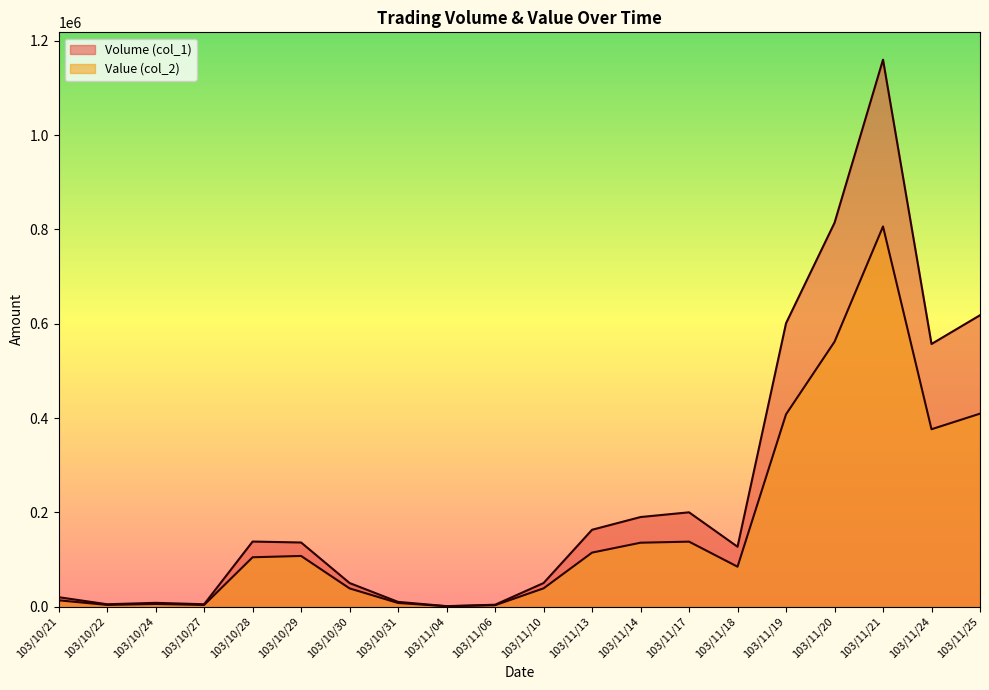

Which series has the largest total across all categories?

Volume (col_1)